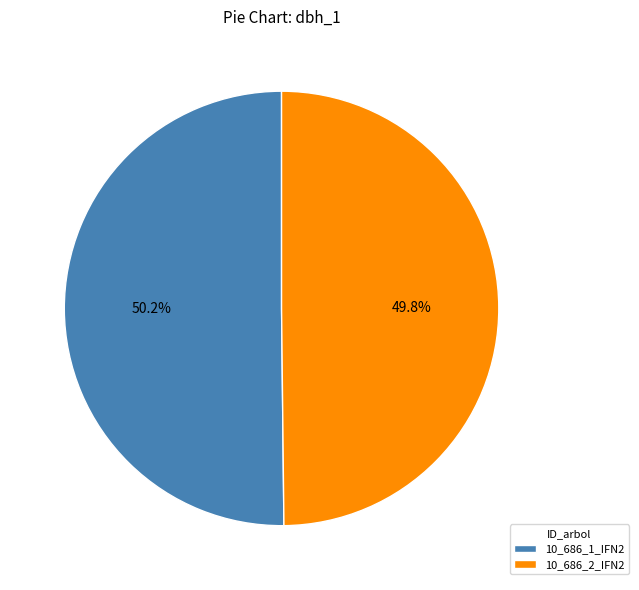

Is there a majority slice in this chart?

Yes